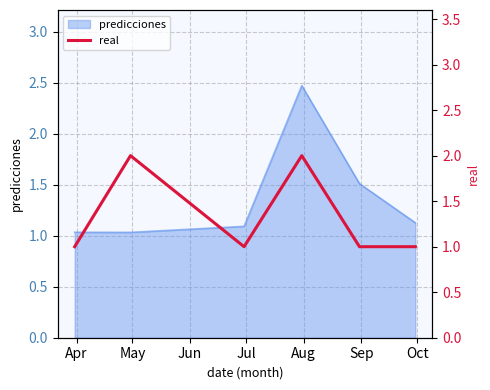

What is the maximum value for predicciones?

2.5